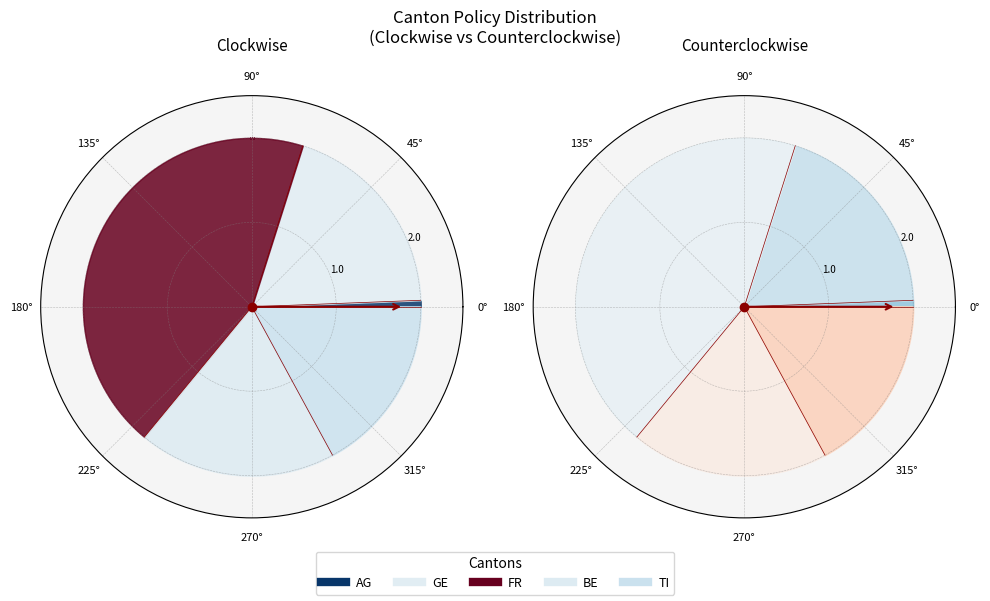

What is the difference between the highest and lowest values at 7?

2